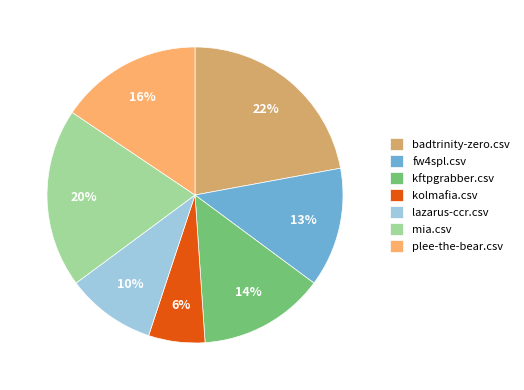

To the nearest percent, what is the difference between the mia.csv and lazarus-ccr.csv slice percentages?

10%